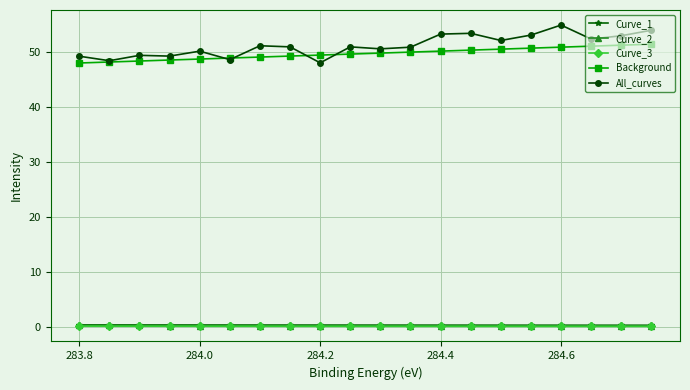

What is the difference between the highest and lowest values at 283.8?

49.0